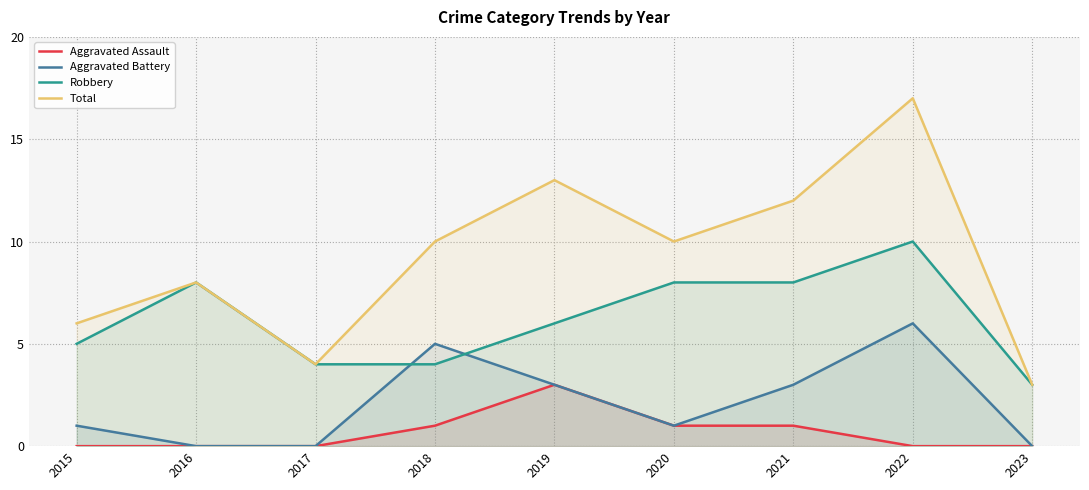

Reading left to right, list all the values displayed in this chart.

Aggravated Assault: 0	0	0	1	3	1	1	0	0
Aggravated Battery: 1	0	0	5	3	1	3	6	0
Robbery: 5	8	4	4	6	8	8	10	3
Total: 6	8	4	10	13	10	12	17	3